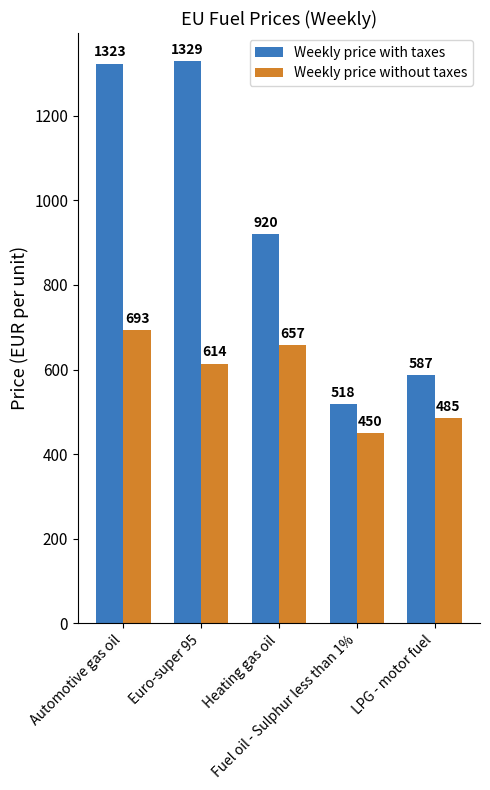

Which series has the widest spread of values?

Weekly price with taxes